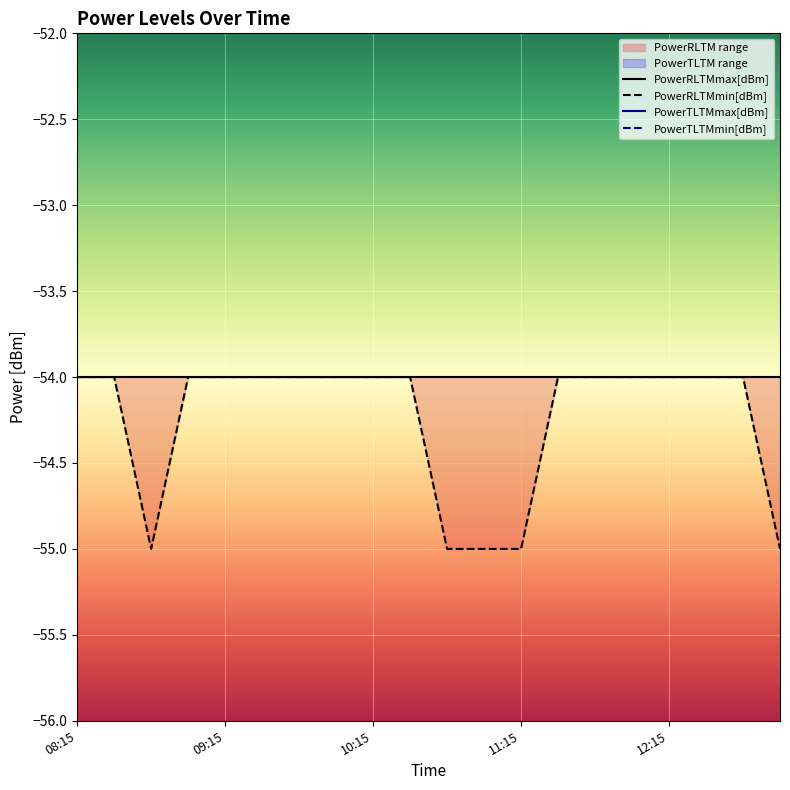

What is the lowest value of the PowerRLTMmin[dBm] series?

-55.0